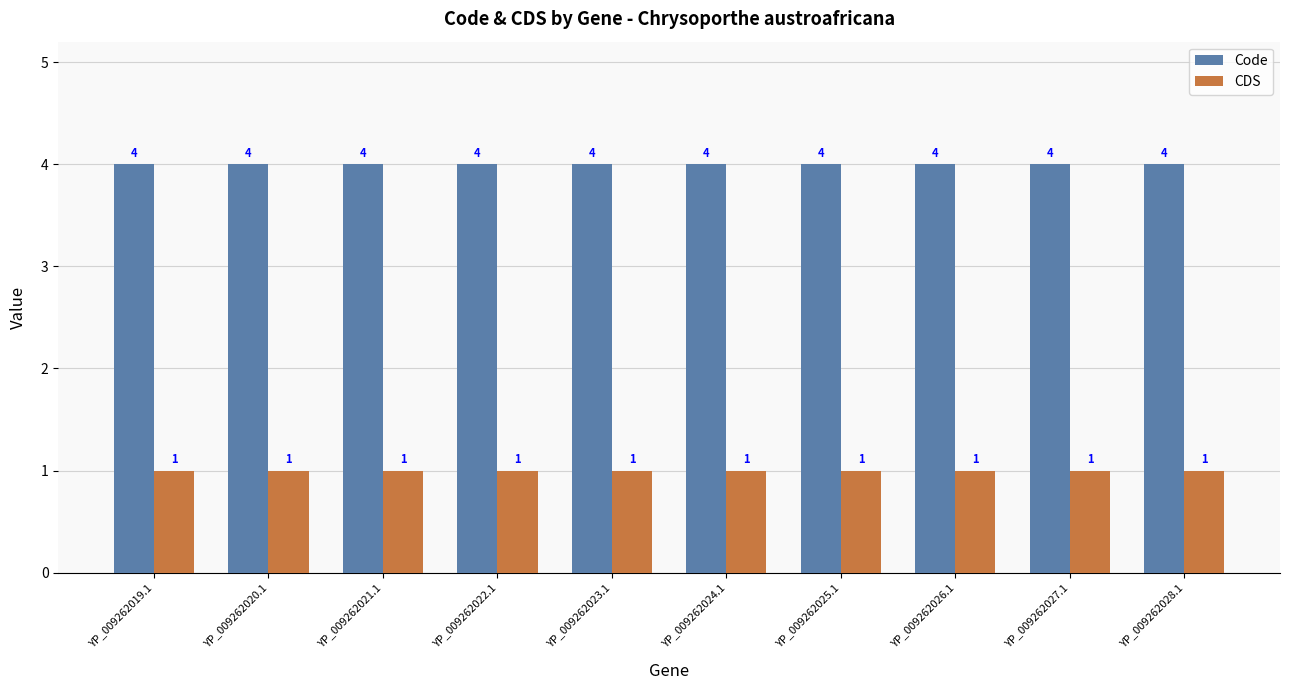

Rank the series by their average value, from highest to lowest.

Code, CDS